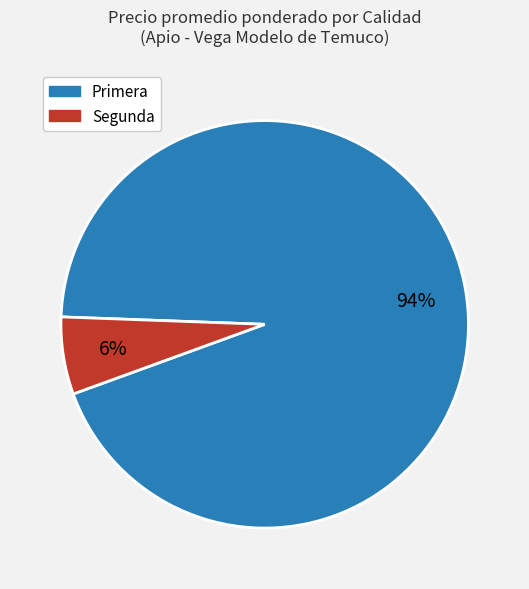

To the nearest percent, what is the difference between the largest and smallest slice percentages?

88%